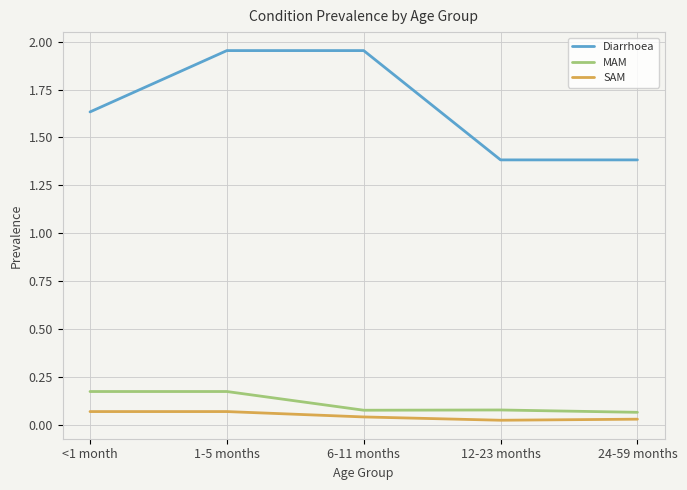

True or false: Diarrhoea has more than 1 points higher than both neighbors.

False